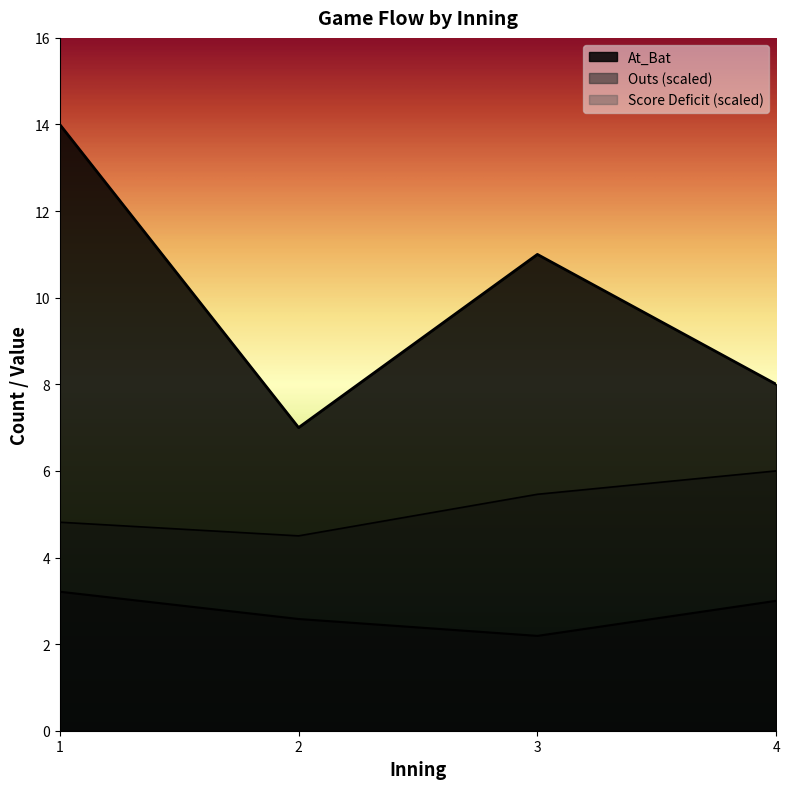

Rank the series by their average value, from lowest to highest.

Outs, Score_Deficit_abs, At_Bat